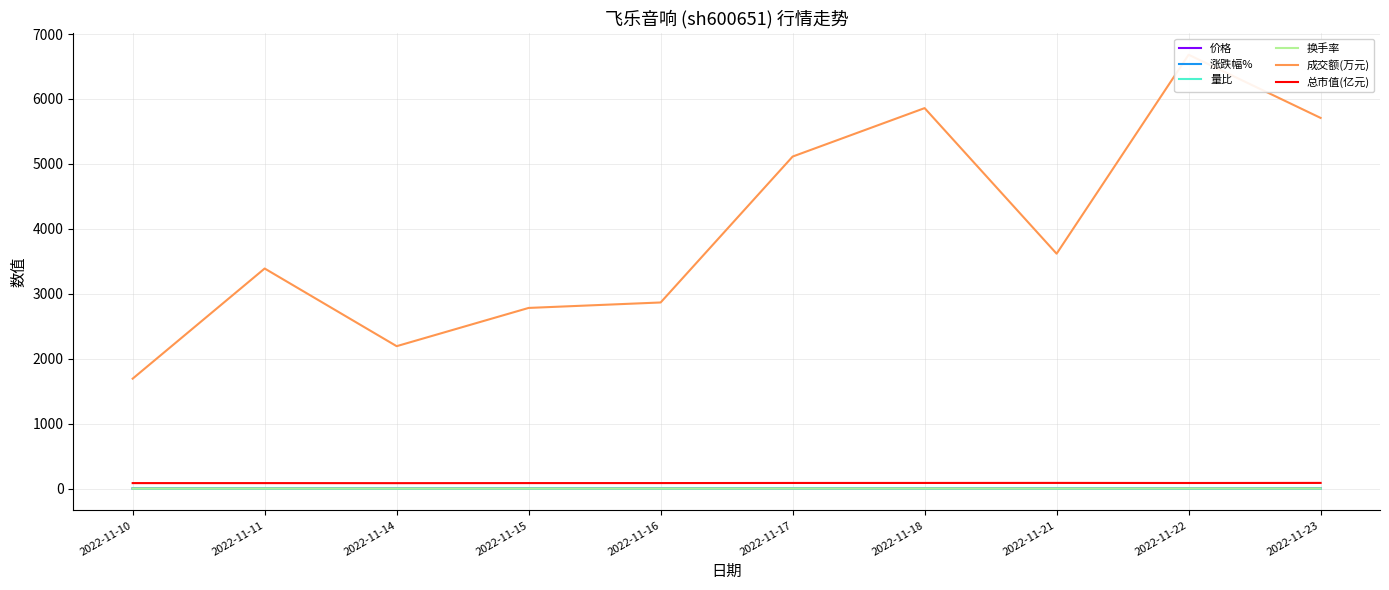

Which series has the largest total across all categories?

成交额(万元)